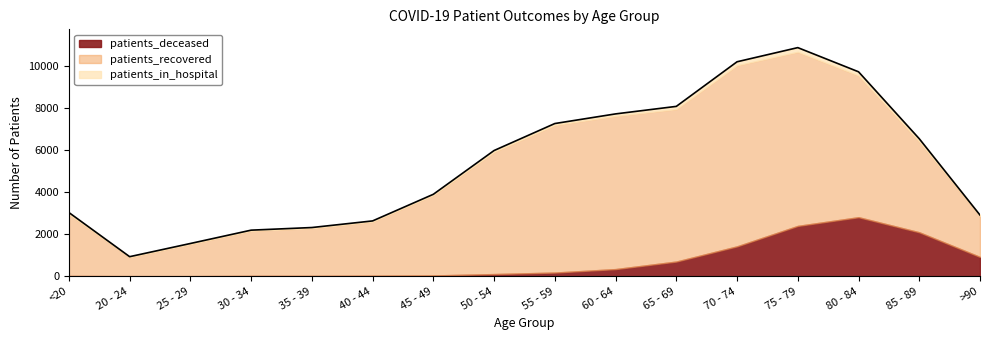

At <20, list the series in order from largest to smallest.

patients_recovered, patients_in_hospital, patients_deceased